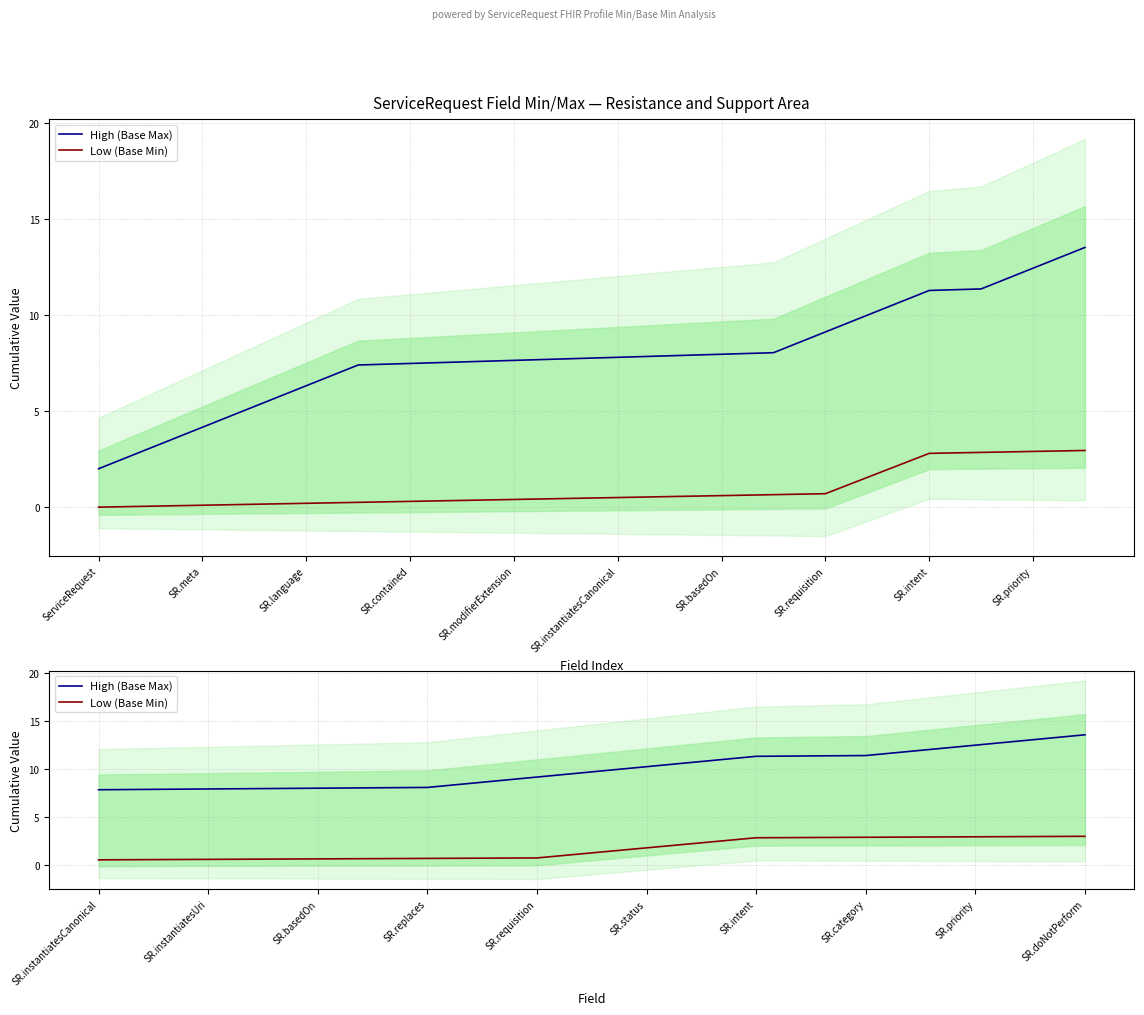

Between SR.basedOn and SR.doNotPerform, which series saw the biggest shift?

High (Base Max)